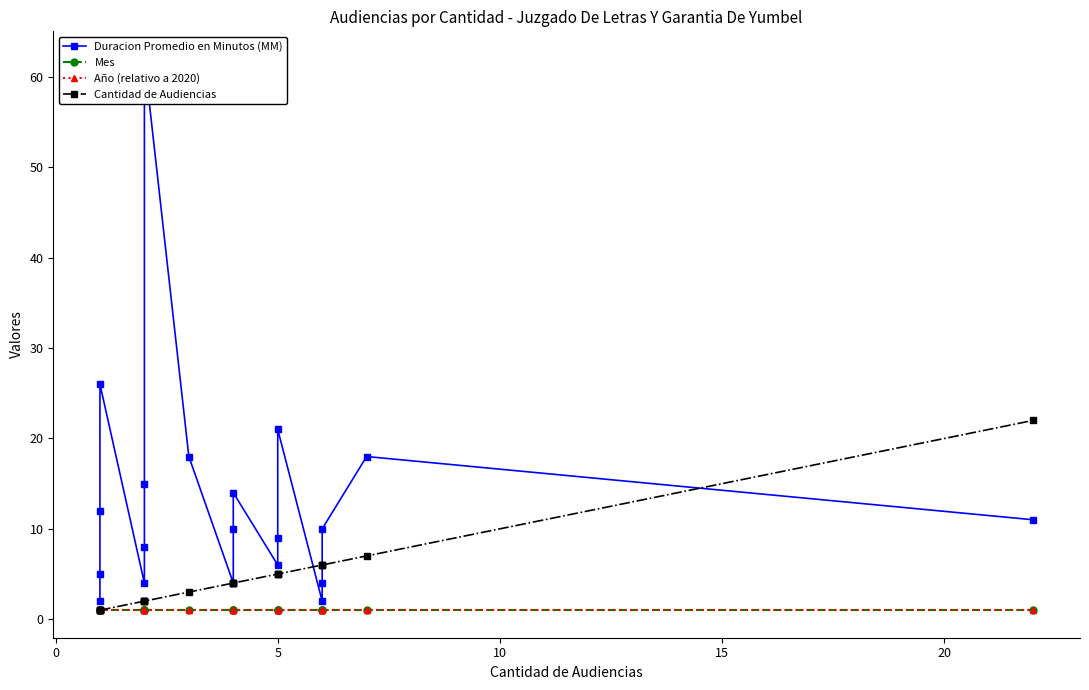

What is the difference between the highest and lowest values at 10?

25